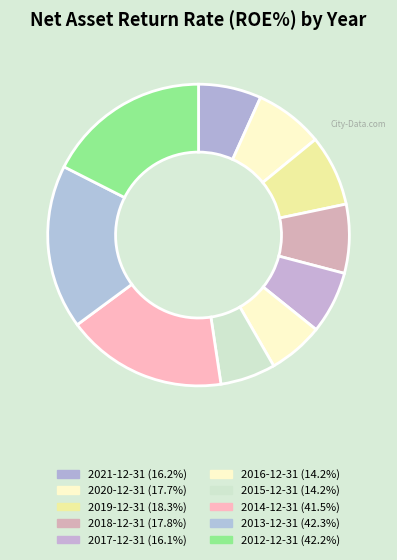

What percentage do 2012-12-31 and 2020-12-31 together represent?

24.9%